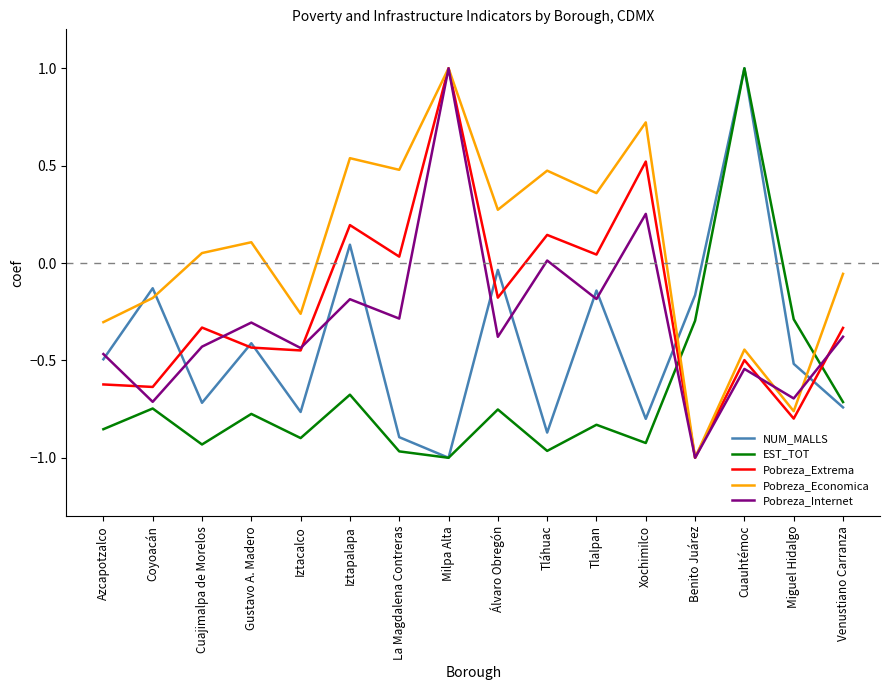

What is the total value across all series at Coyoacán?

-2.4